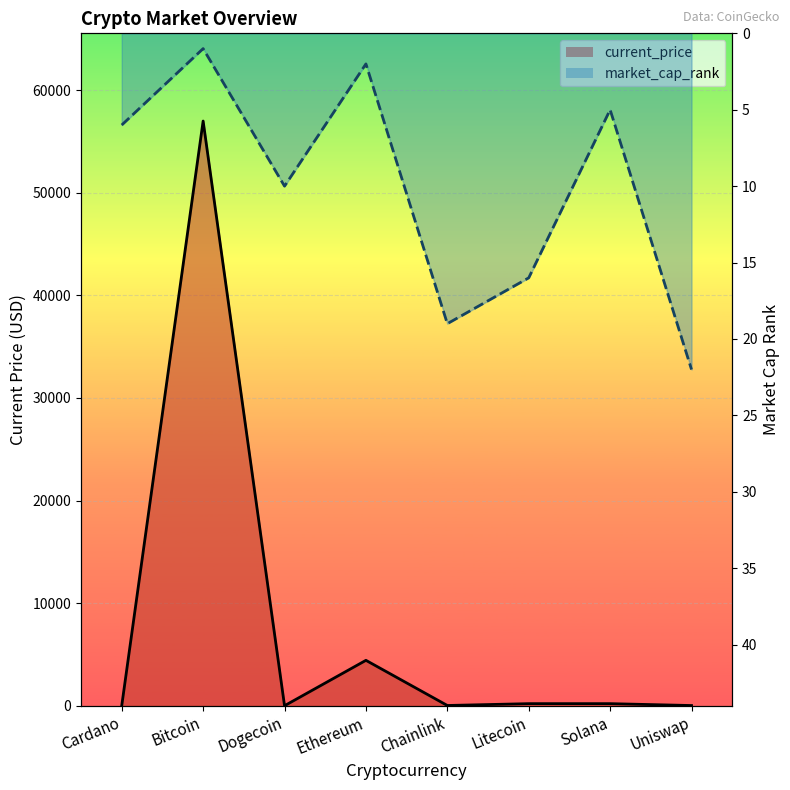

At which category is the sum across all series the highest?

Bitcoin